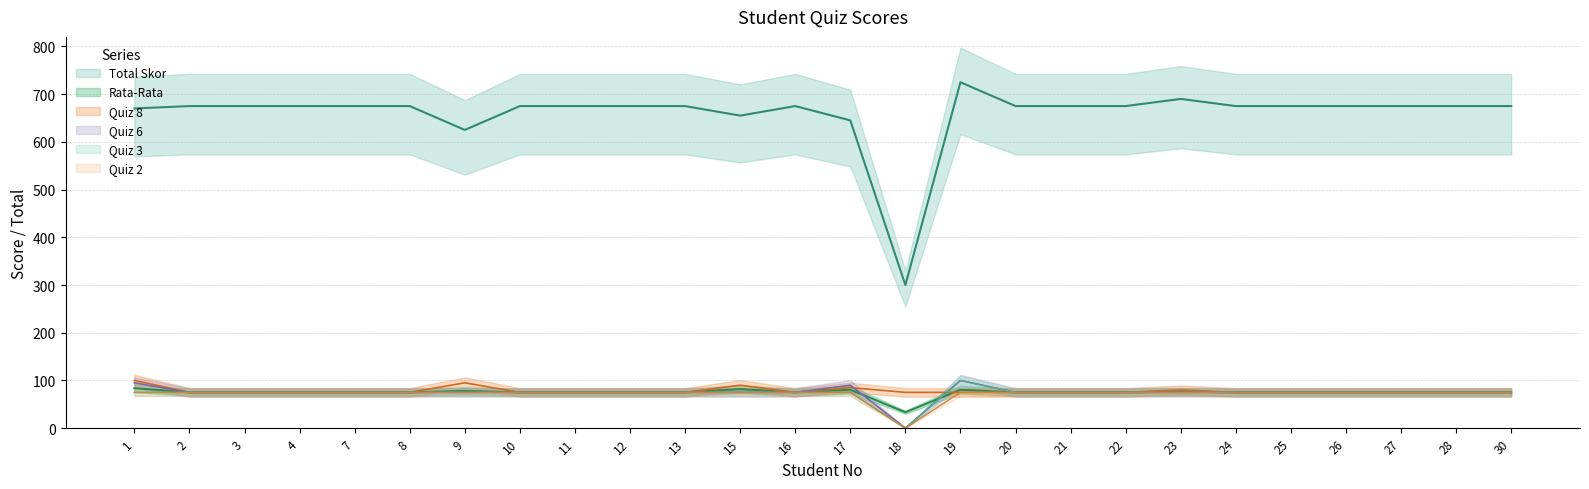

What are all the series names shown in the legend?

Total Skor, Rata-Rata, Quiz 8, Quiz 6, Quiz 3, Quiz 2